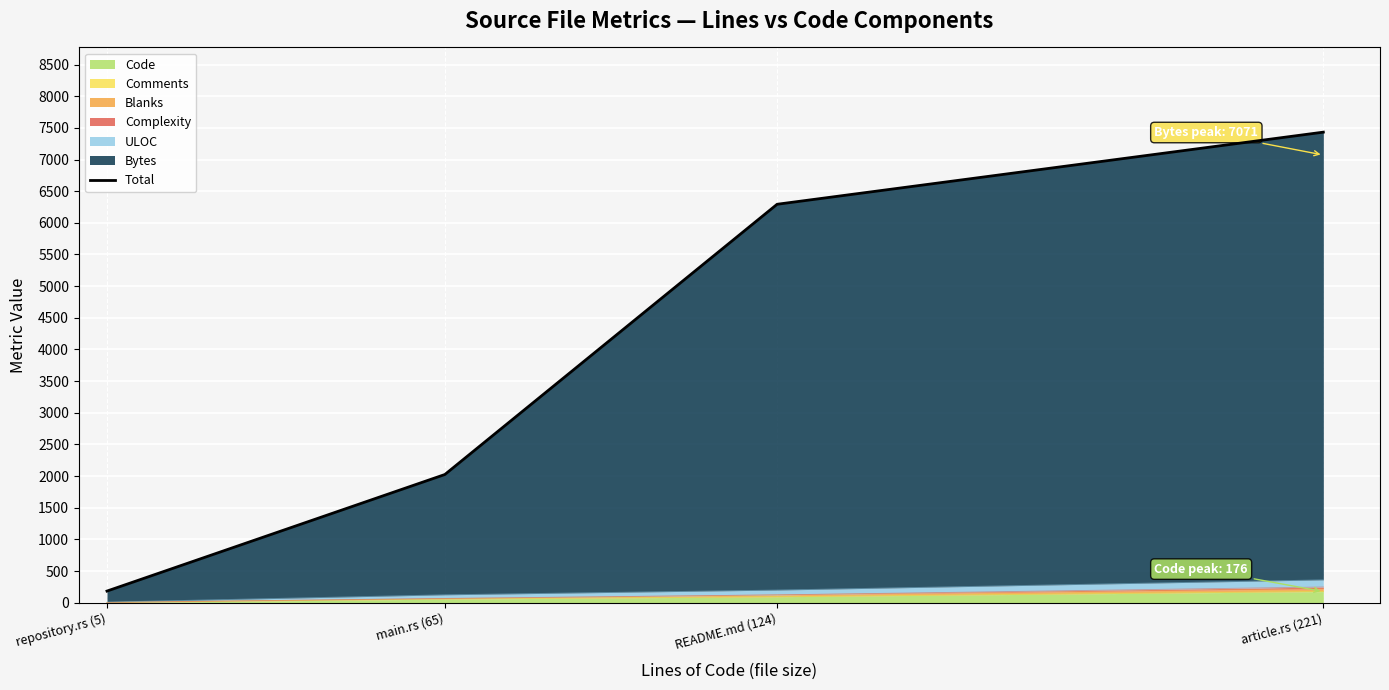

What is the sum of all values?

15934